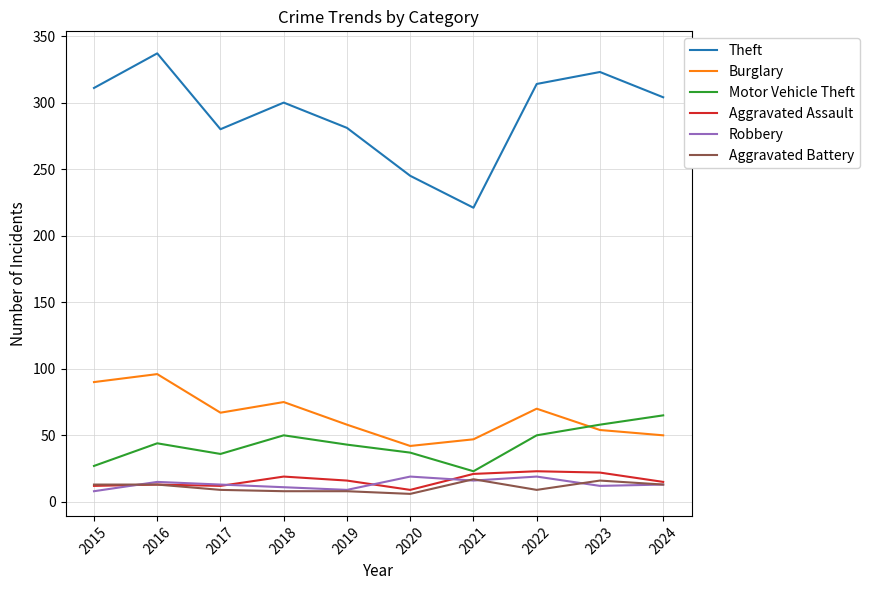

In Burglary, how many points are higher than both neighbors (excluding endpoints)?

3